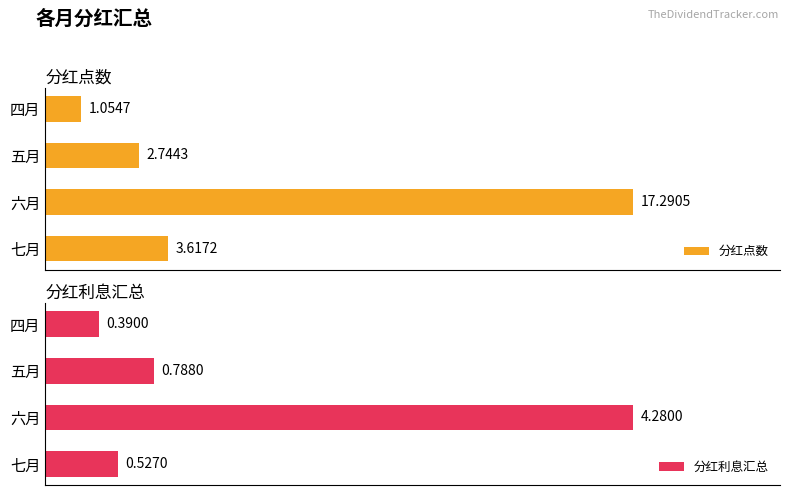

Which category has the highest value in the 分红点数 series?

六月